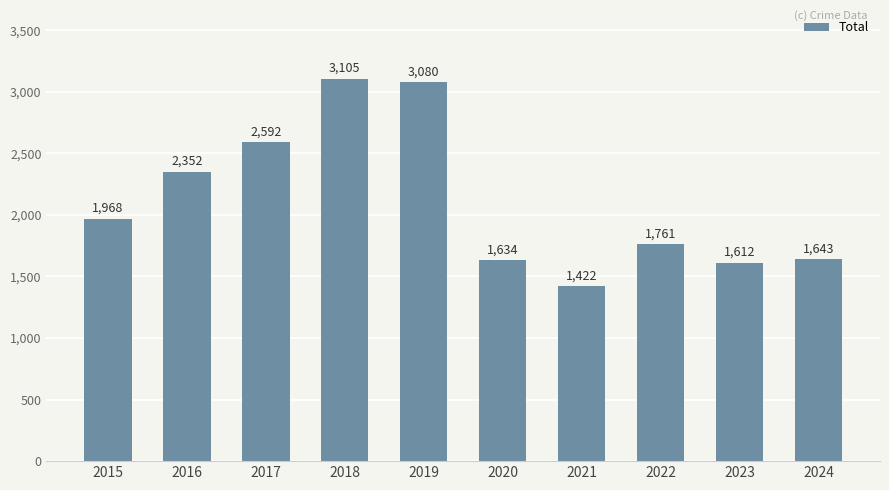

Is it true that the value at 2015 is 1968?

True